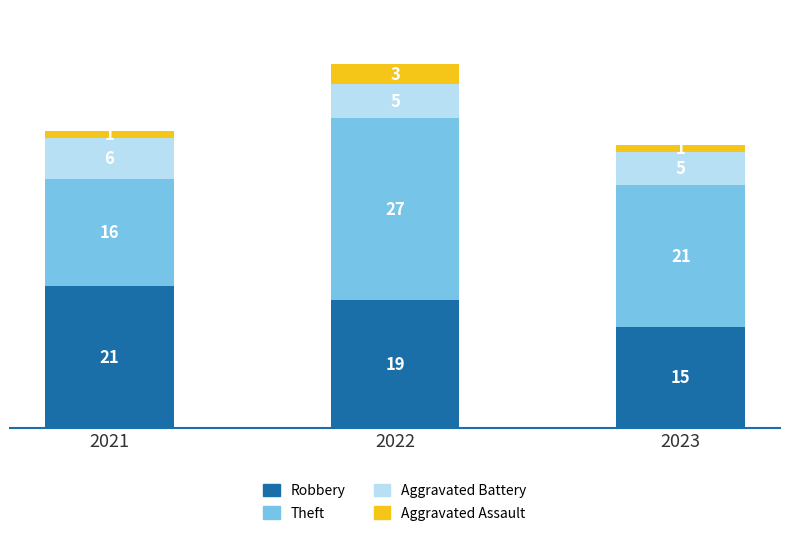

Which category has the lowest value in the Robbery series?

2023